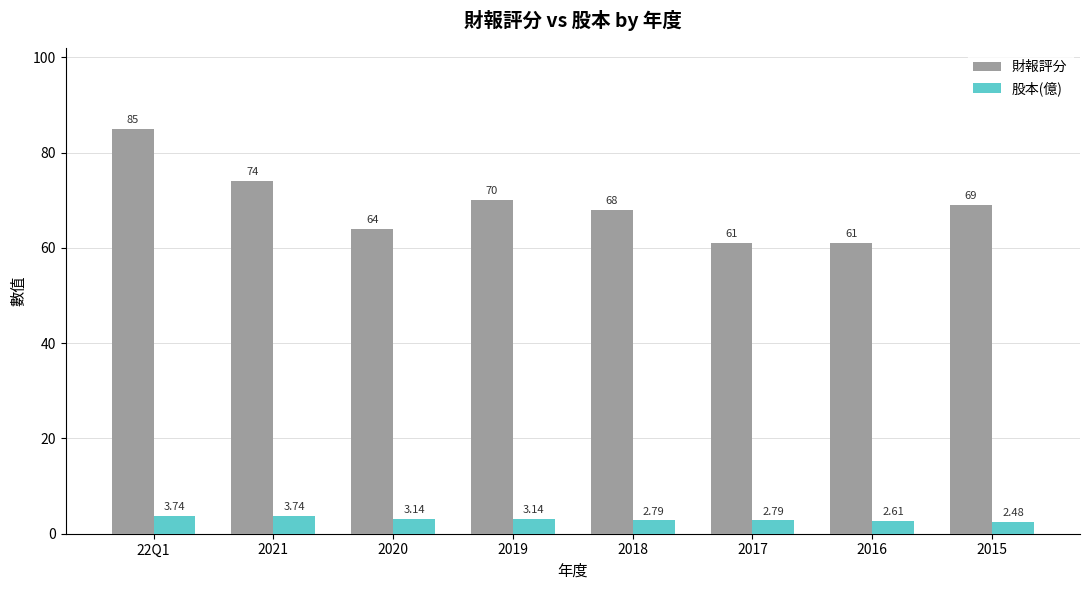

What is the average value of the 財報評分 series?

69.0